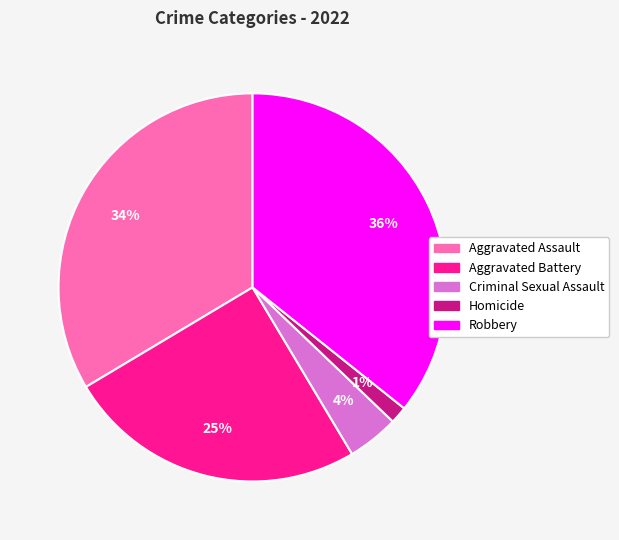

Is the sum of Robbery and Aggravated Battery greater than half?

Yes